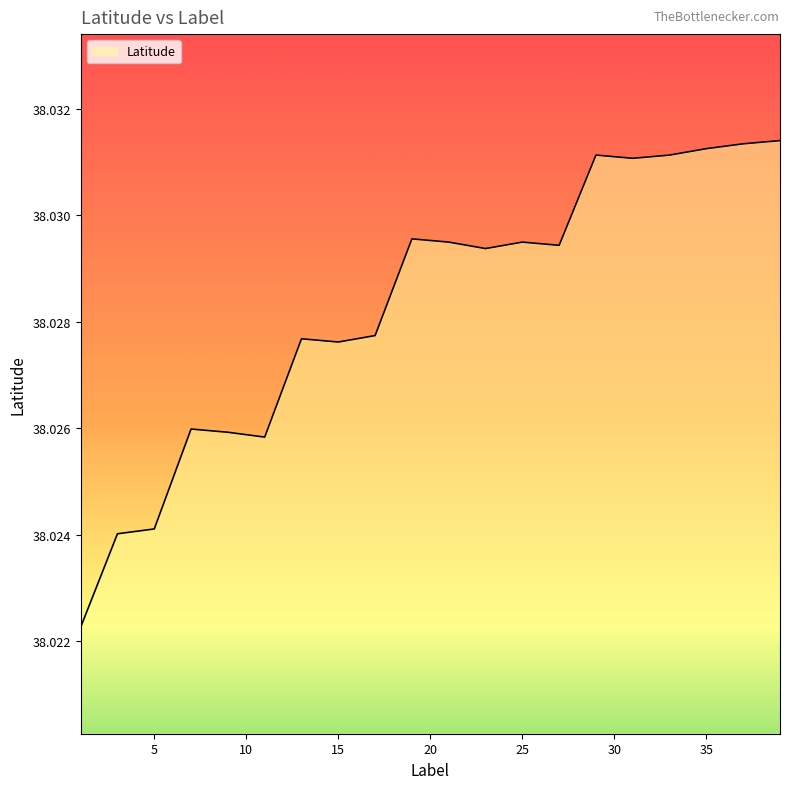

What is the average value?

38.0